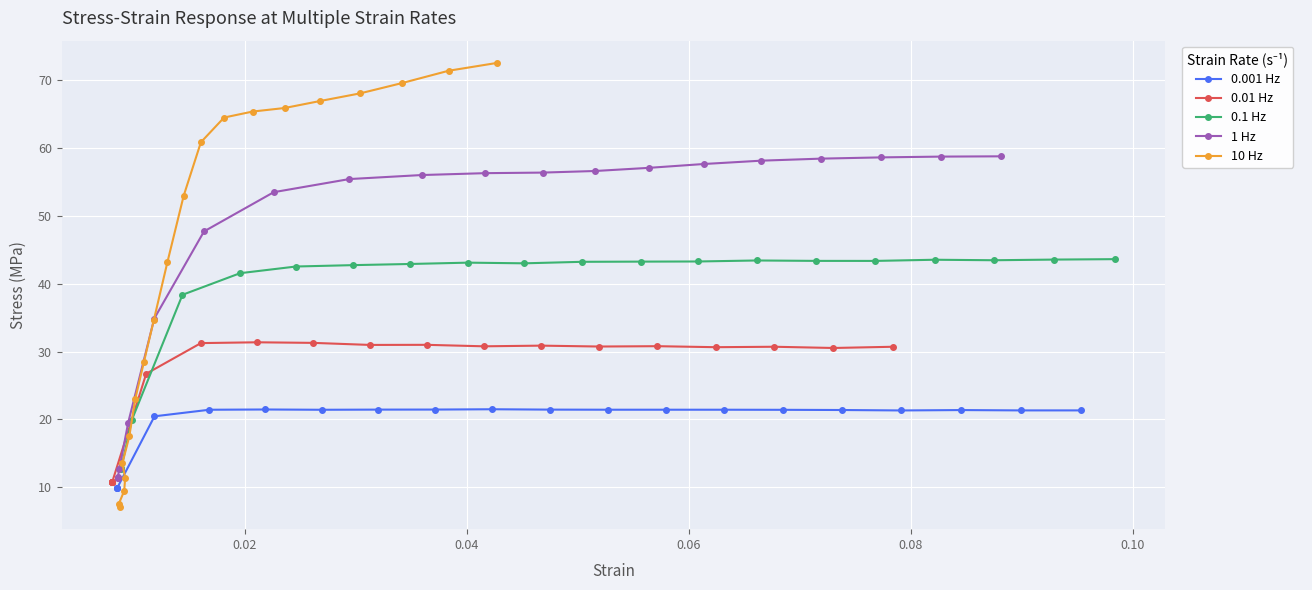

Count the number of categories in the chart.

20